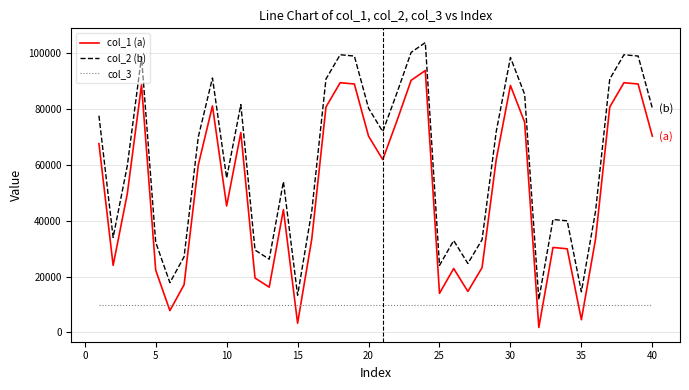

Which series has the largest total across all categories?

col_2 (b)